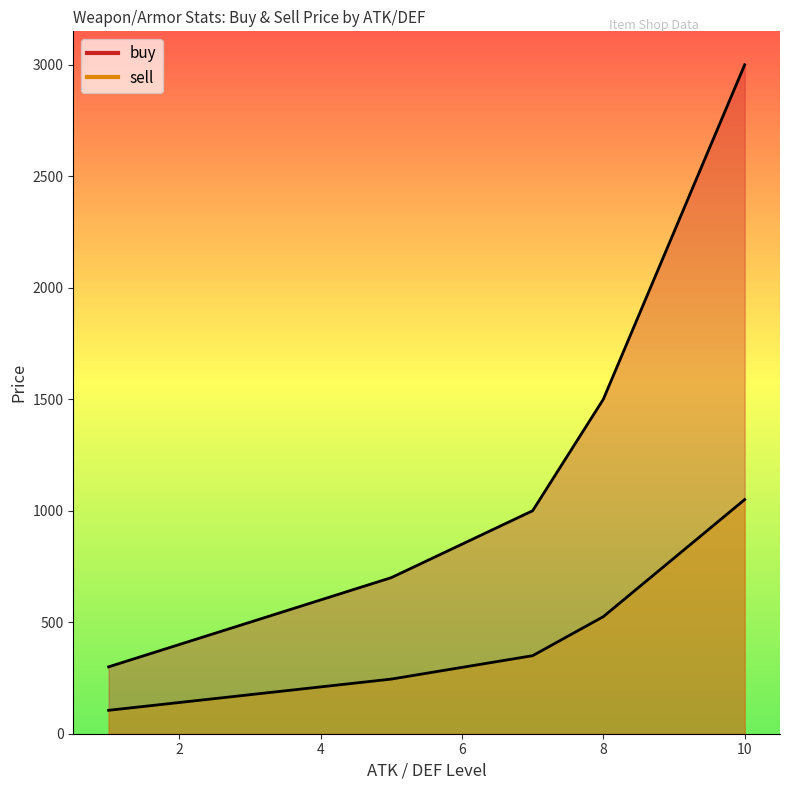

What is the smallest value displayed?

105